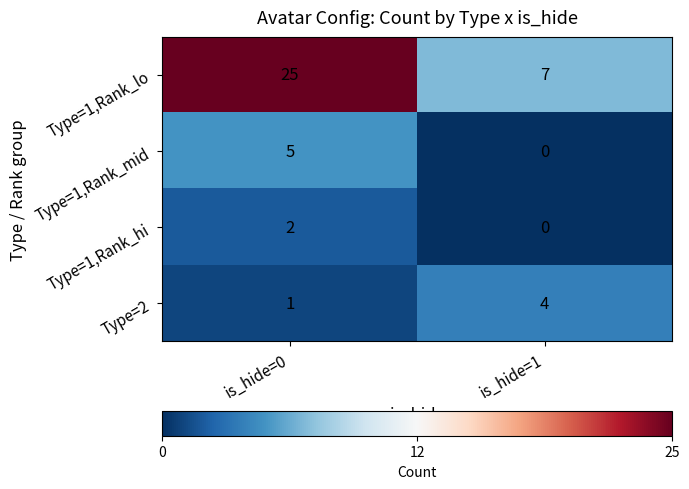

Reading left to right, transcribe all the data shown in this chart.

Type=1,Rank_lo: 25	7
Type=1,Rank_mid: 5	0
Type=1,Rank_hi: 2	0
Type=2: 1	4